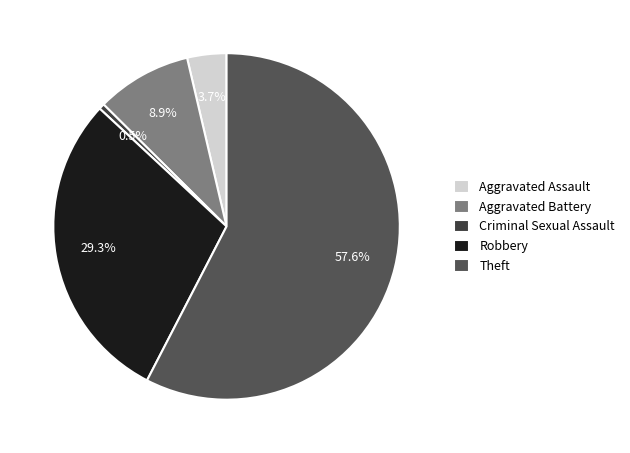

Which category has the biggest portion of the pie?

Theft